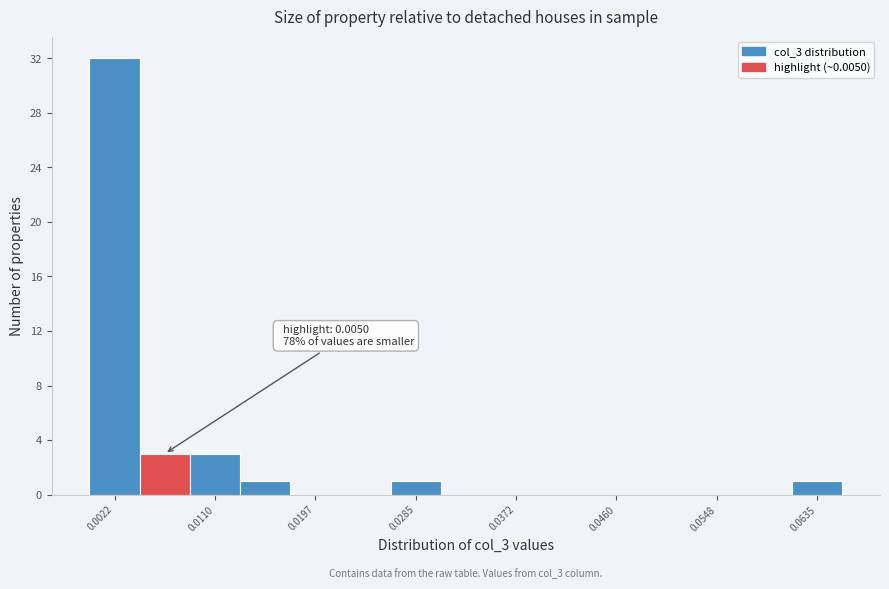

Over which range of the x-axis is the bar tallest?

0.000 to 0.004